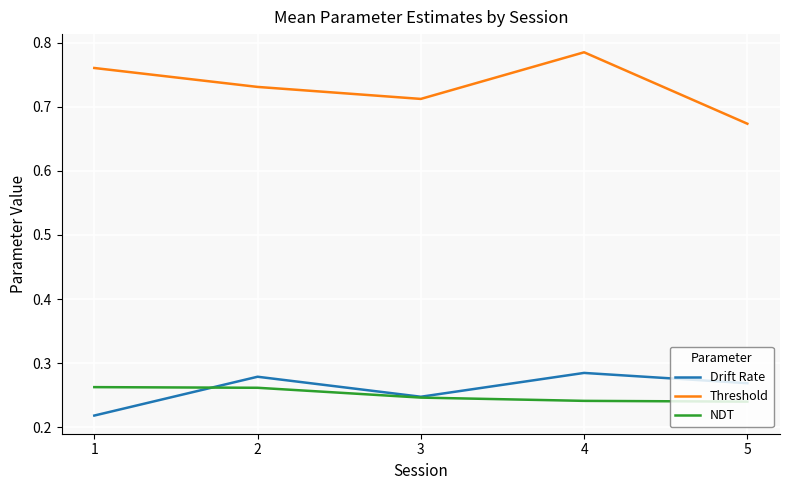

At which label is Threshold closest to 0?

5